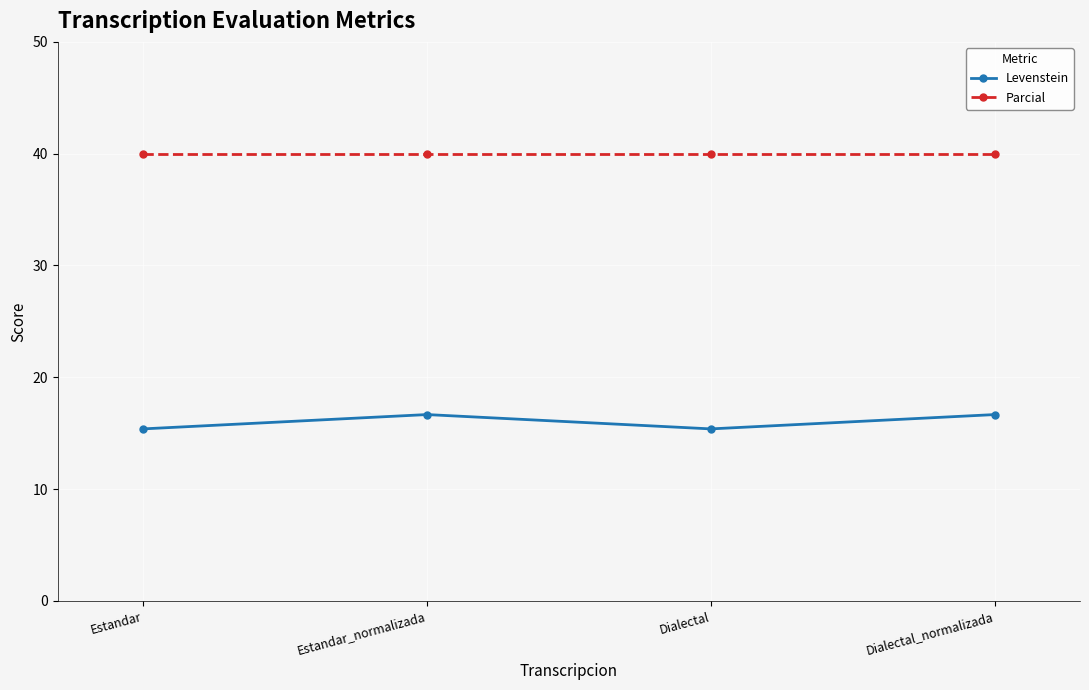

What is the spread (max minus min) of values at Dialectal?

24.6